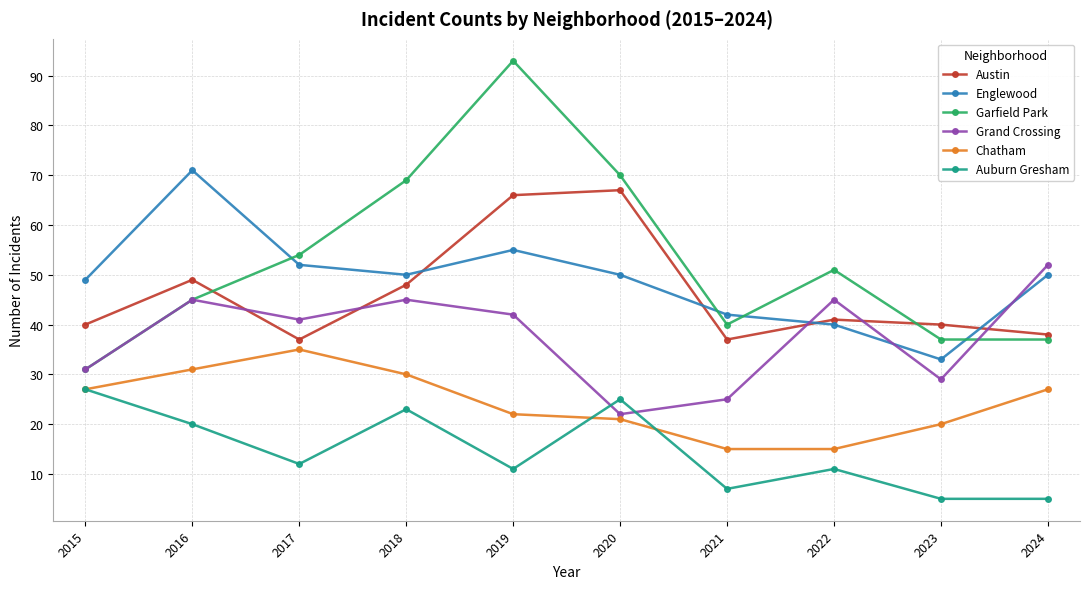

At which category does Garfield Park reach its first local peak?

2019